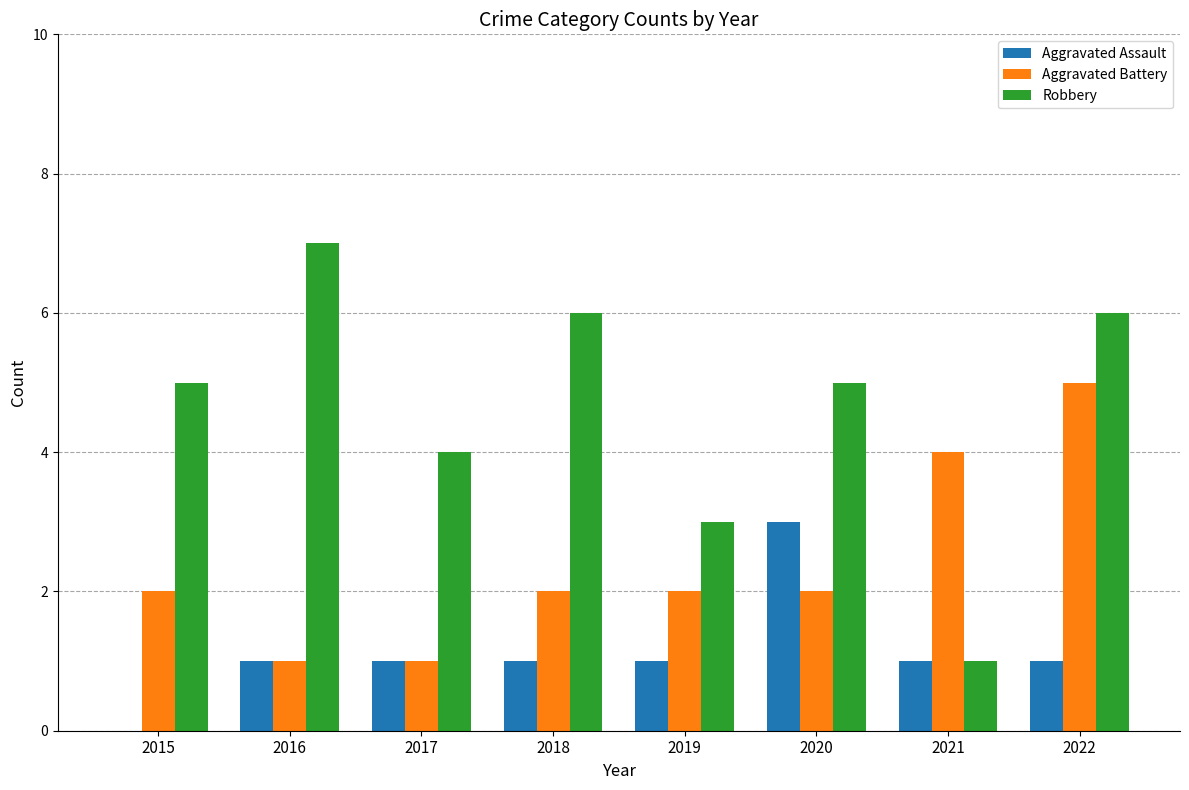

Reading left to right, transcribe all the data shown in this chart.

Aggravated Assault: 0	1	1	1	1	3	1	1
Aggravated Battery: 2	1	1	2	2	2	4	5
Robbery: 5	7	4	6	3	5	1	6